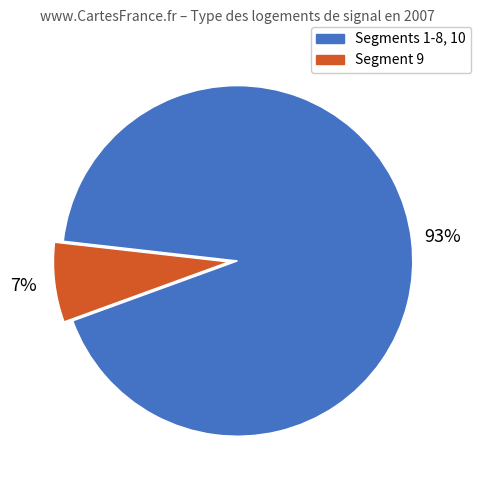

Does any single category account for the majority?

Yes